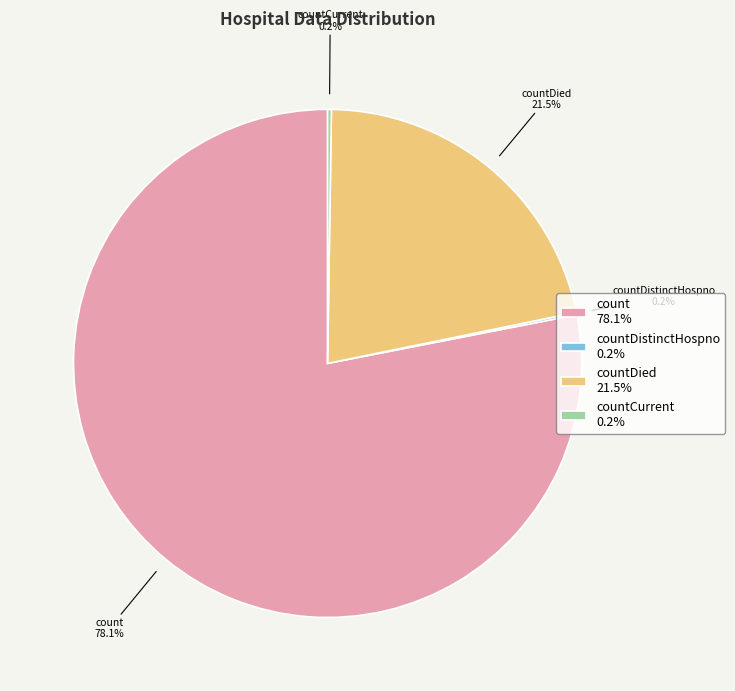

To the nearest percent, what is the average slice percentage?

25%